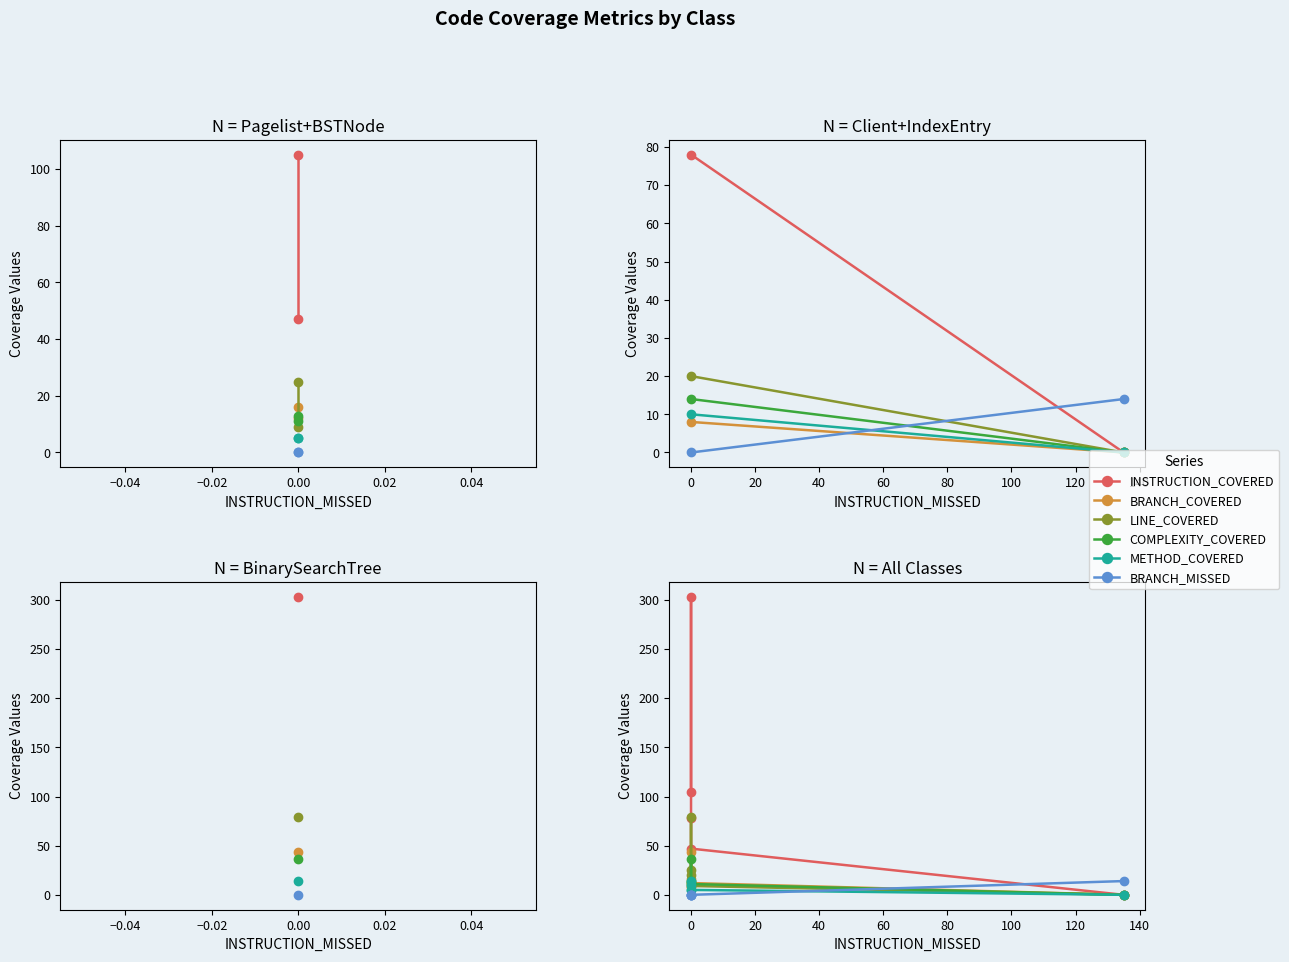

What is the sum of all METHOD_COVERED values?

34